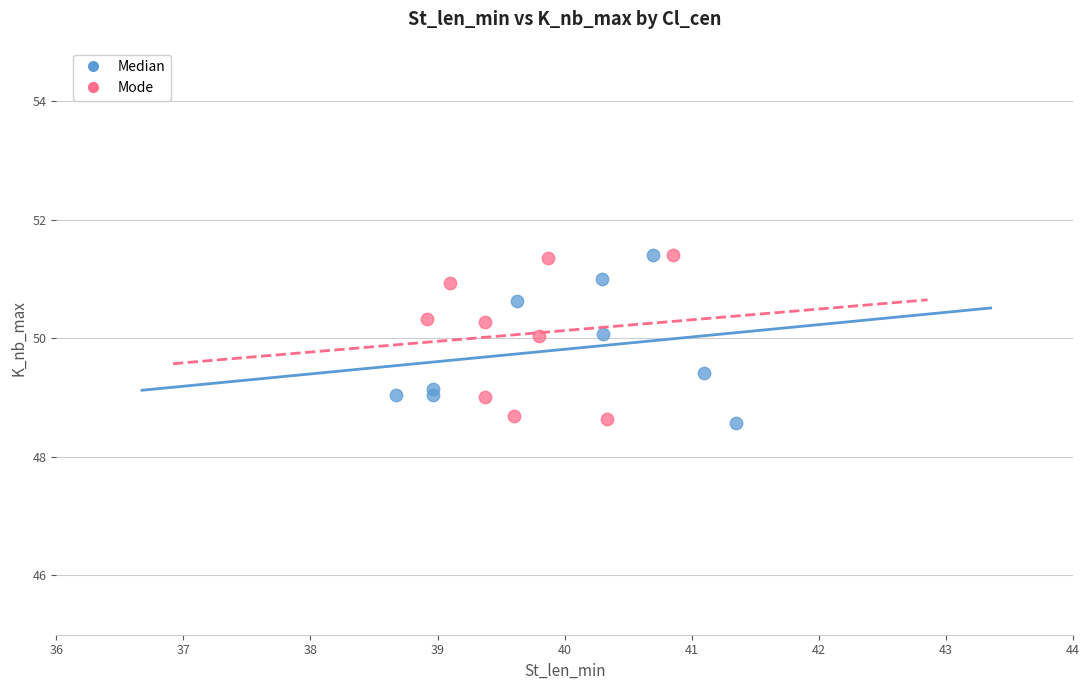

What are all the series names shown in the legend?

Median, Mode